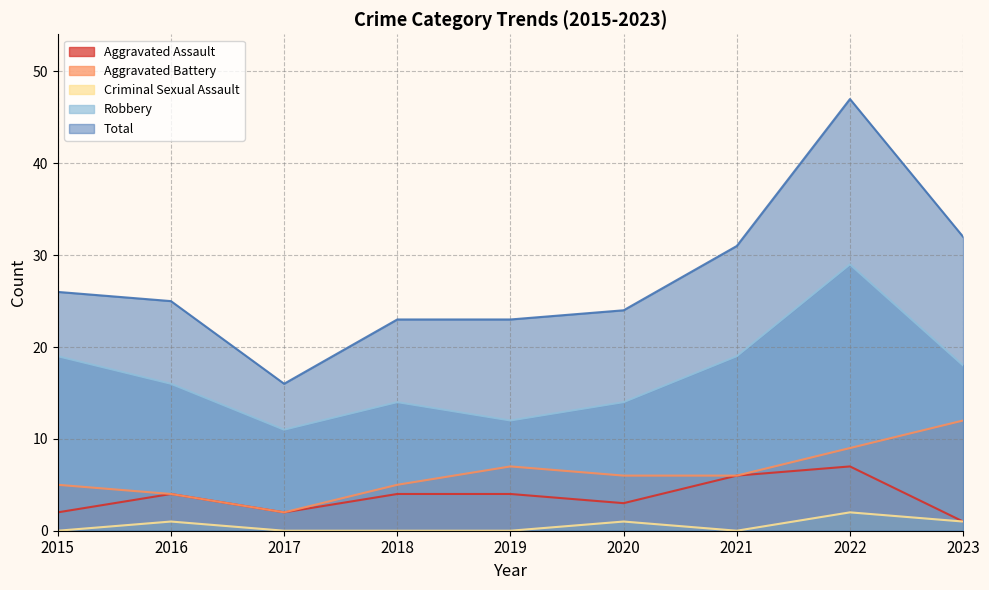

How many values in the Criminal Sexual Assault series exceed 0?

4